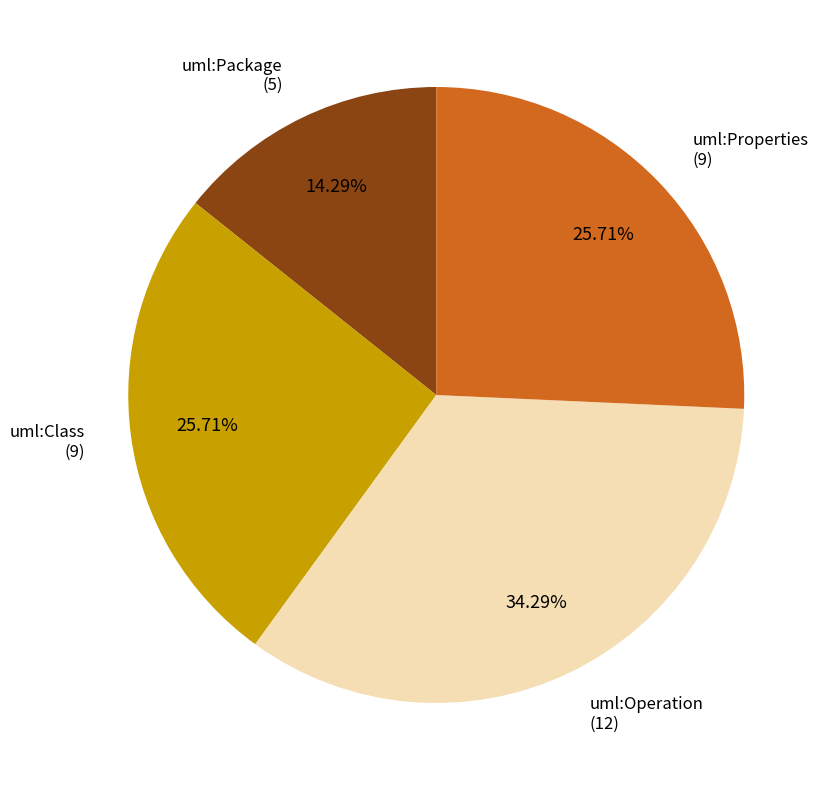

Which has a higher value, uml:Package or uml:Operation?

uml:Operation